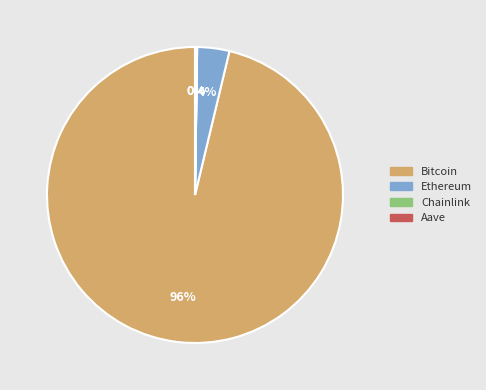

What is the largest slice in the pie chart?

Bitcoin